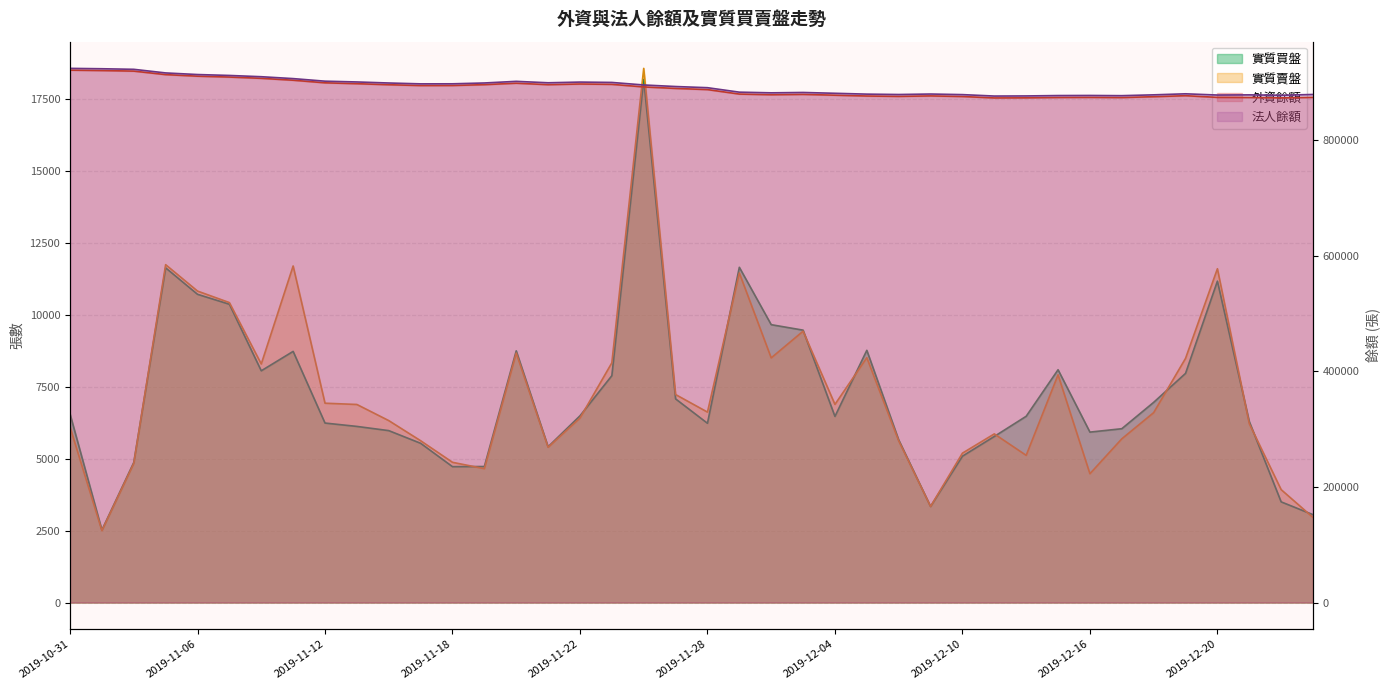

Which series changed the most between 2019-11-11 and 2019-12-20?

外資餘額